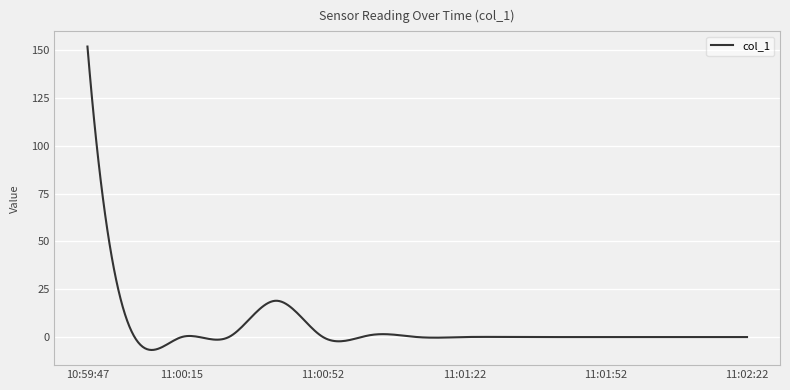

What is the greatest value displayed?

152.0